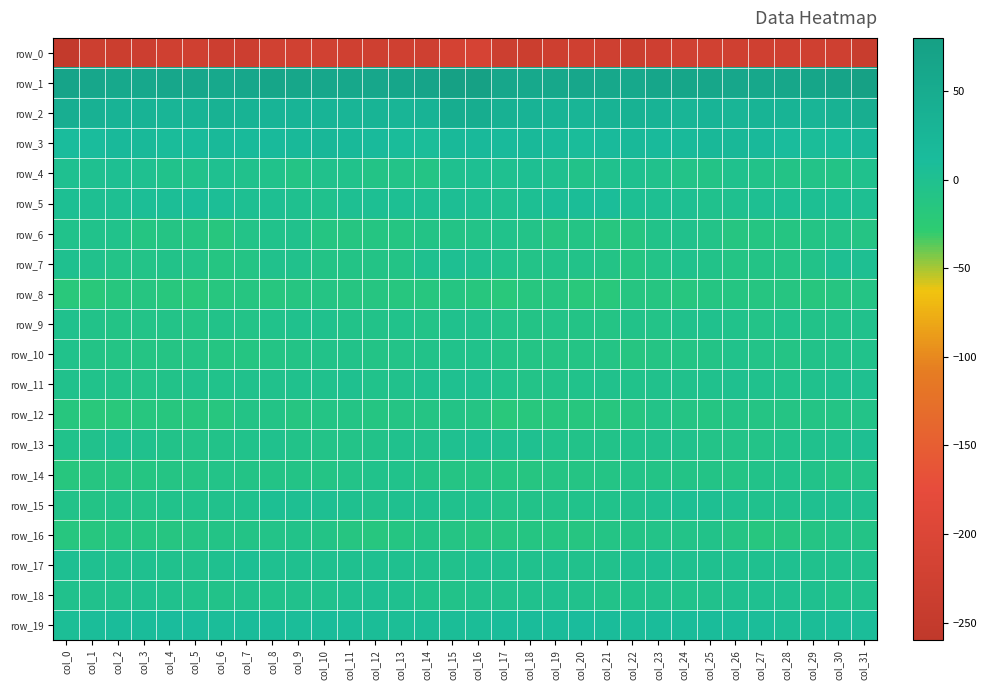

What is the approximate value of row_19 at col_6?

8.6